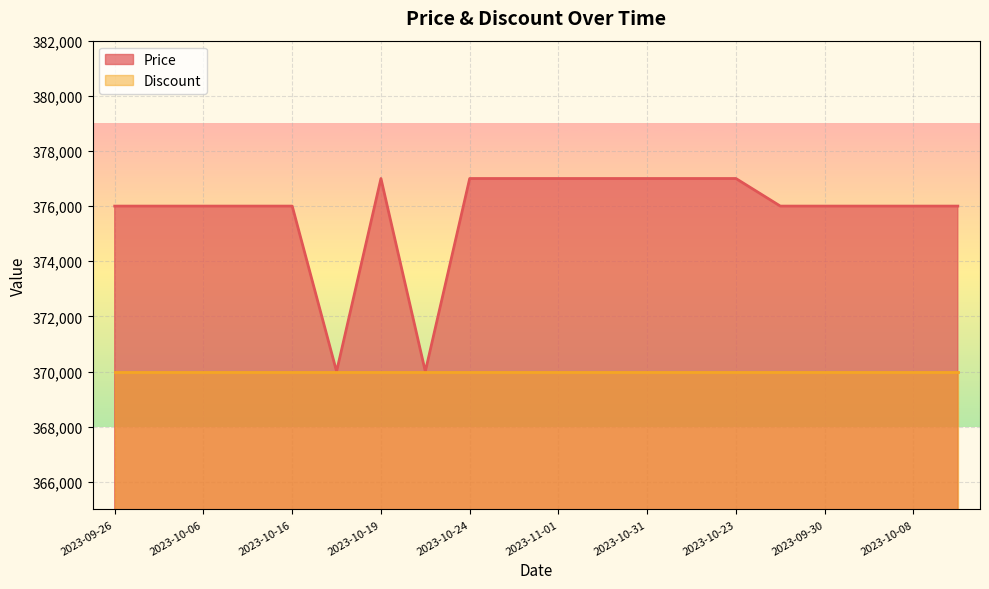

What is the greatest value displayed?

377000